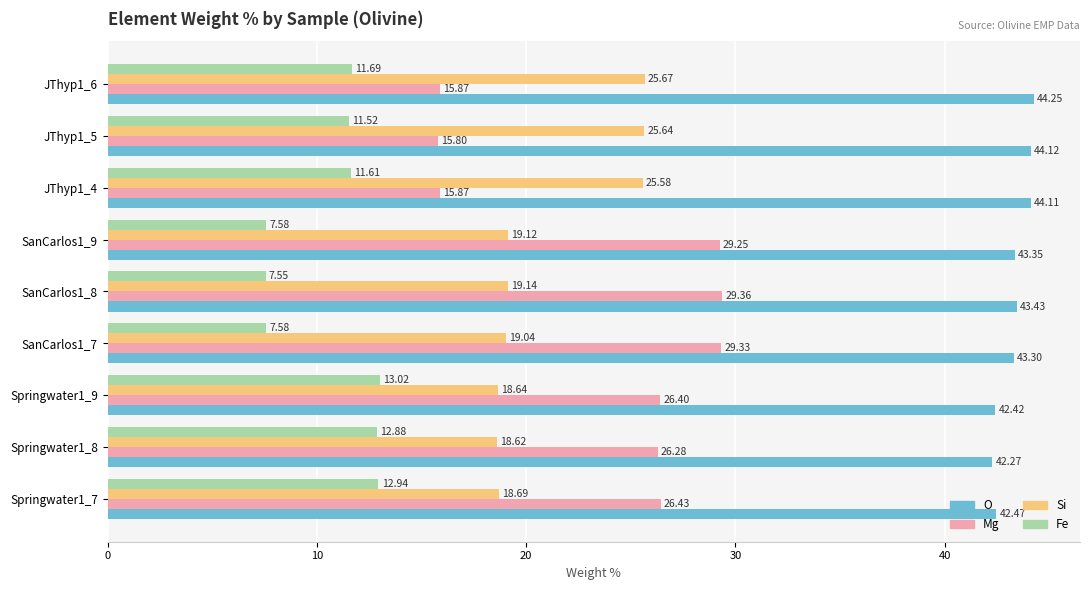

Is the value of O at JThyp1_6 greater than the value of Si at Springwater1_7?

Yes